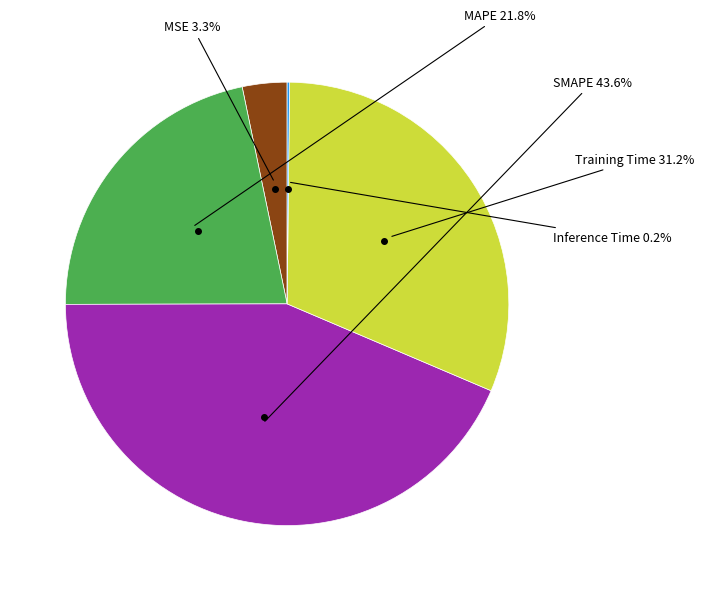

What is the total percentage of SMAPE and MAPE?

65.3%